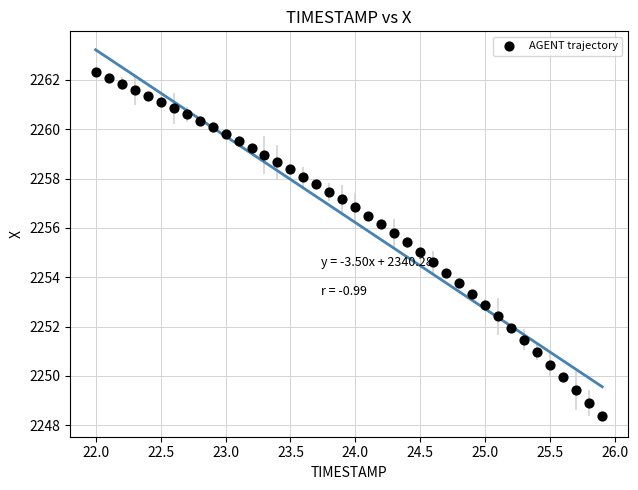

What is the range of Y values (max minus min)?

14.0